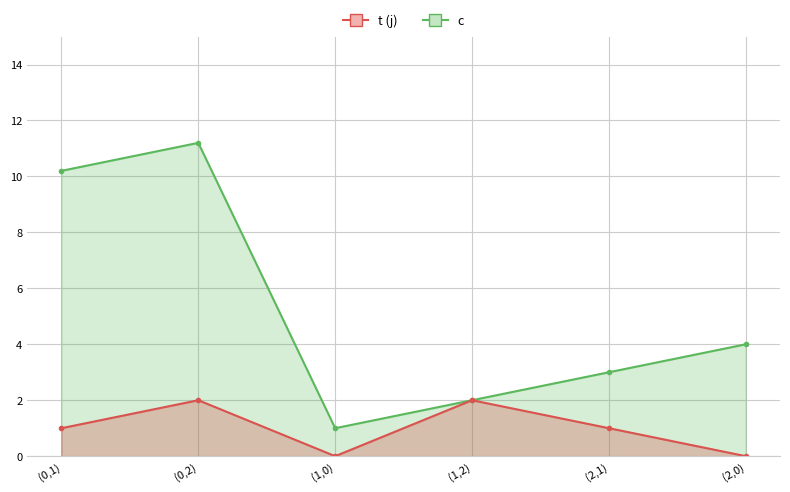

Rank the series at (0,2) from lowest to highest value.

t, c